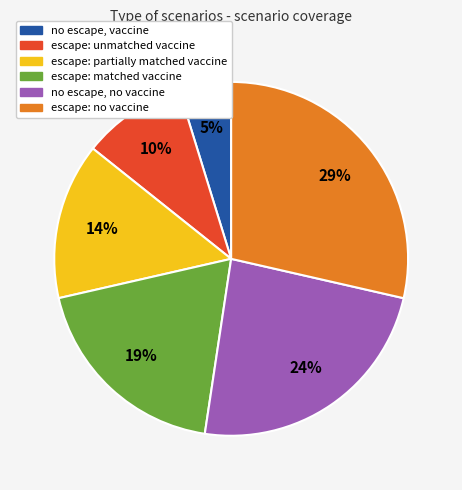

To the nearest percent, what is the difference between the escape: unmatched vaccine and no escape, no vaccine slice percentages?

14%